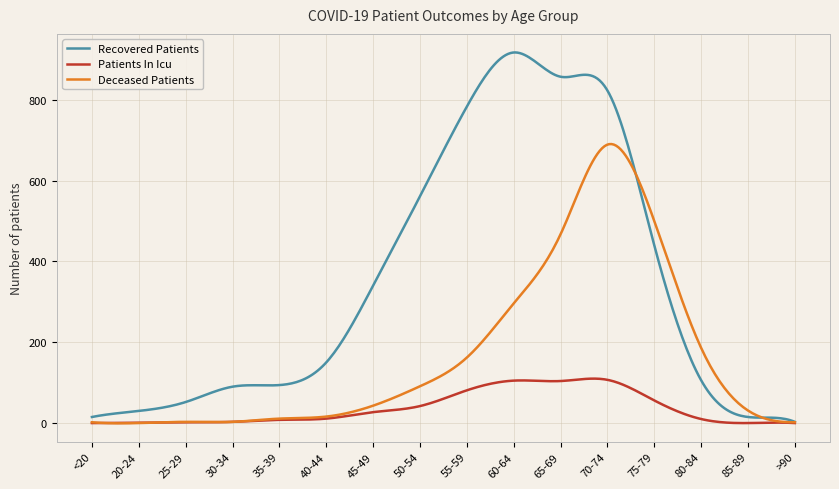

Rank the series by their average value, from highest to lowest.

Recovered Patients, Deceased Patients, Patients In Icu